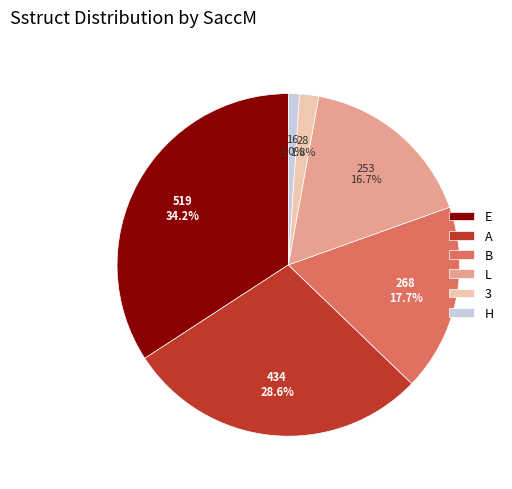

Which category has the smallest portion of the pie?

H